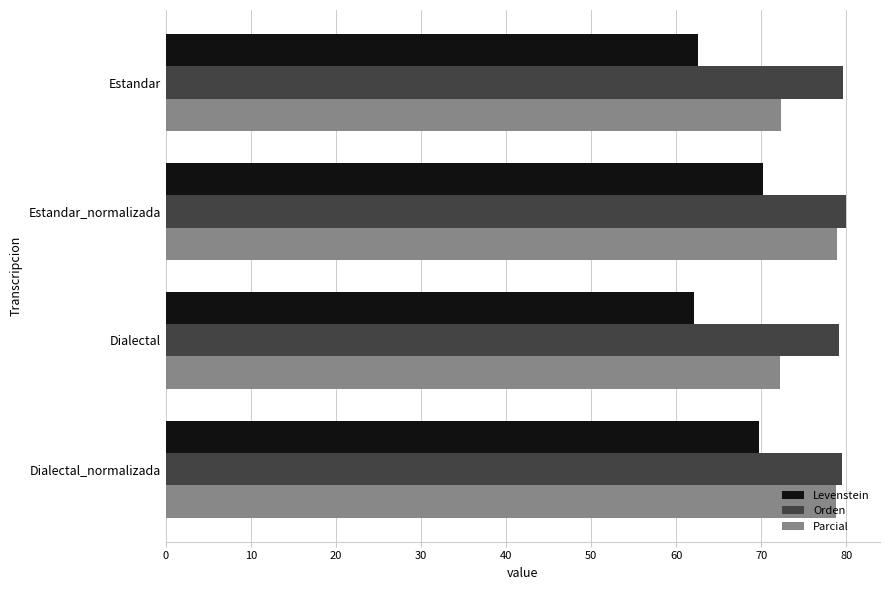

What are all the series names shown in the legend?

Levenstein, Orden, Parcial